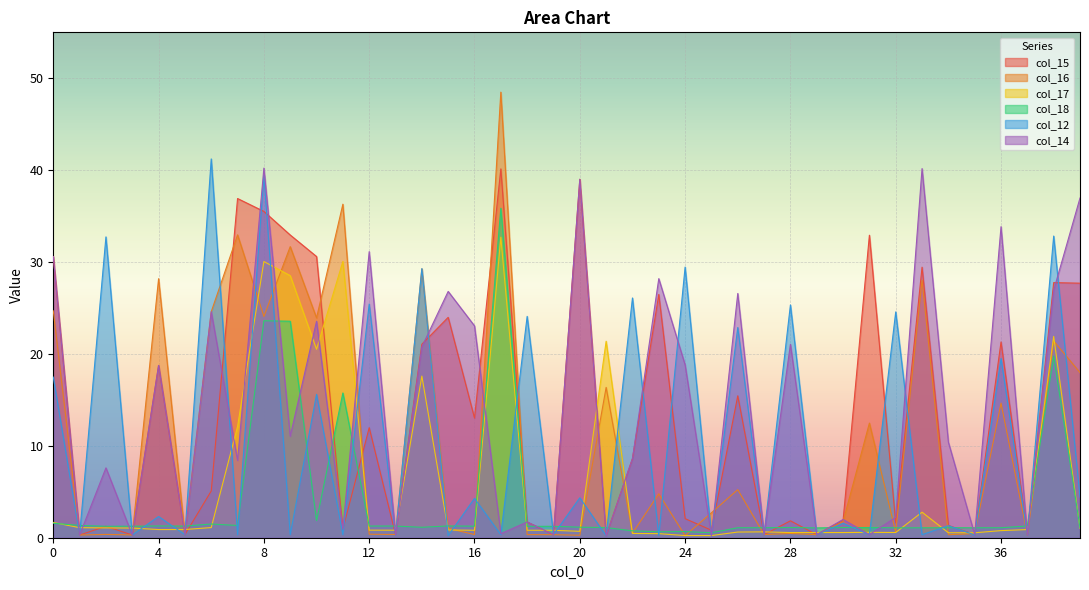

What is the spread (max minus min) of values at 36?

33.1